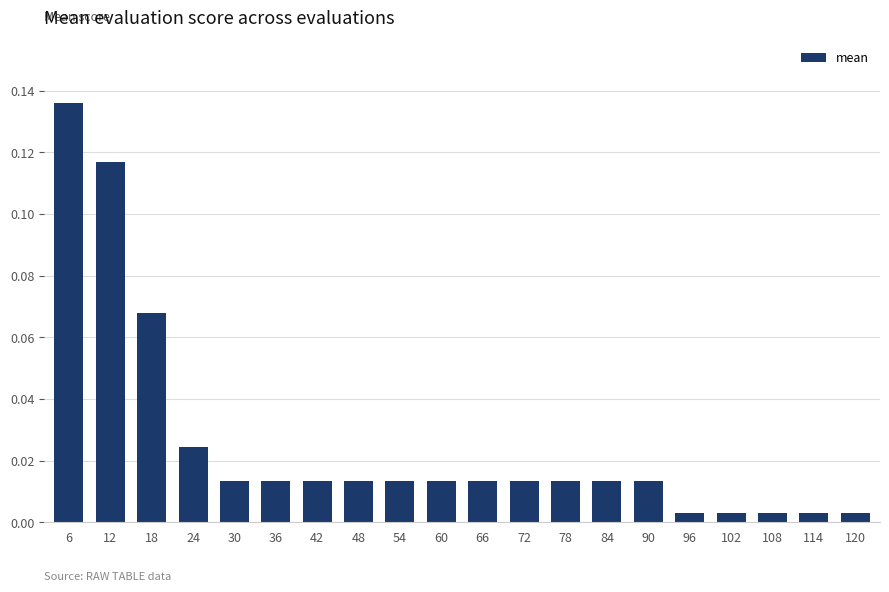

Does the chart contain stacked bars?

No